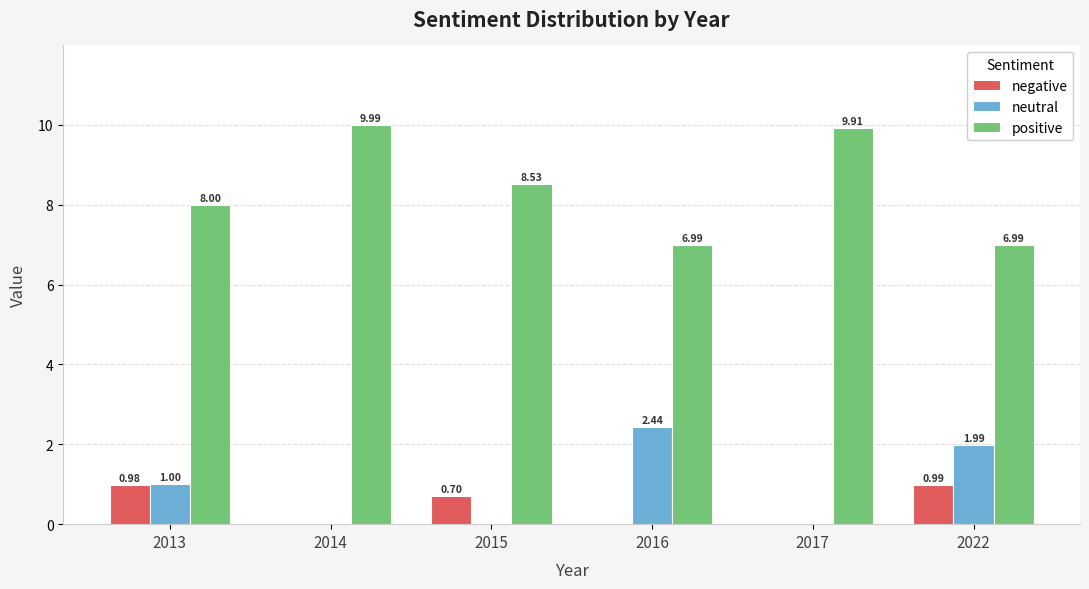

Between 2013 and 2014, which series saw the biggest shift?

positive